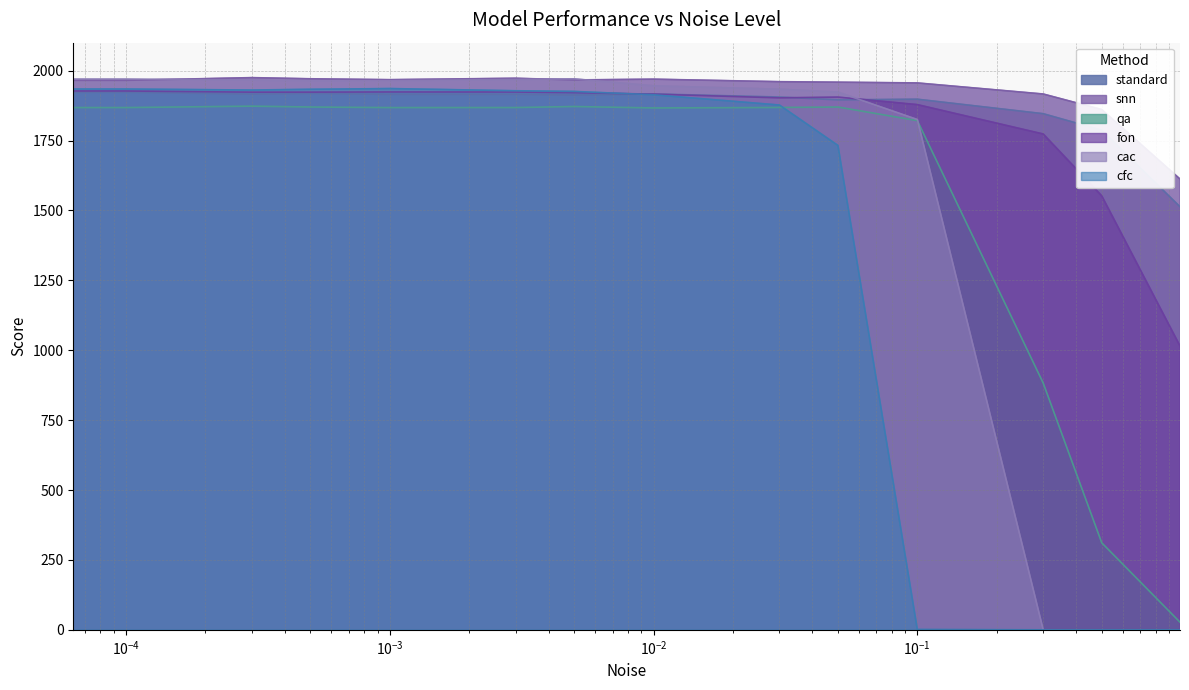

What is the difference between the highest and lowest values at 0.0003?

102.1